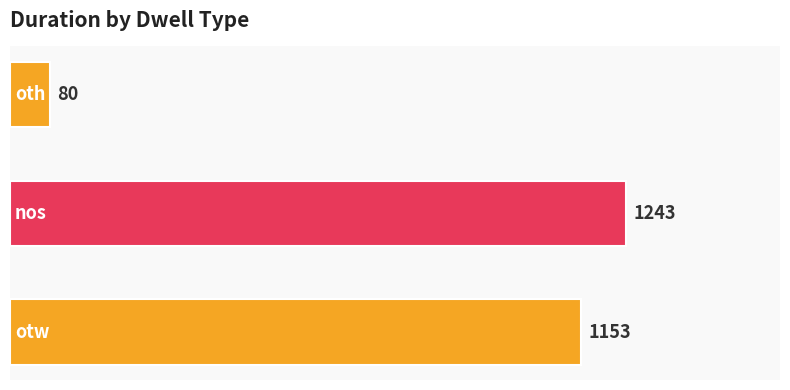

What is the difference between the maximum and minimum values?

1163